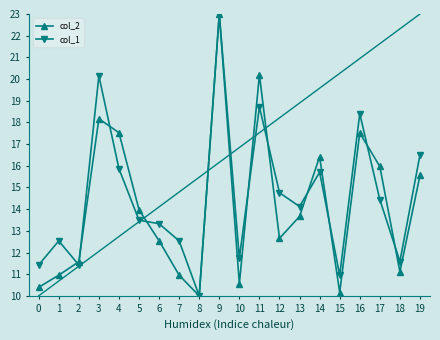

Between 11 and 15, which series saw the biggest shift?

col_2